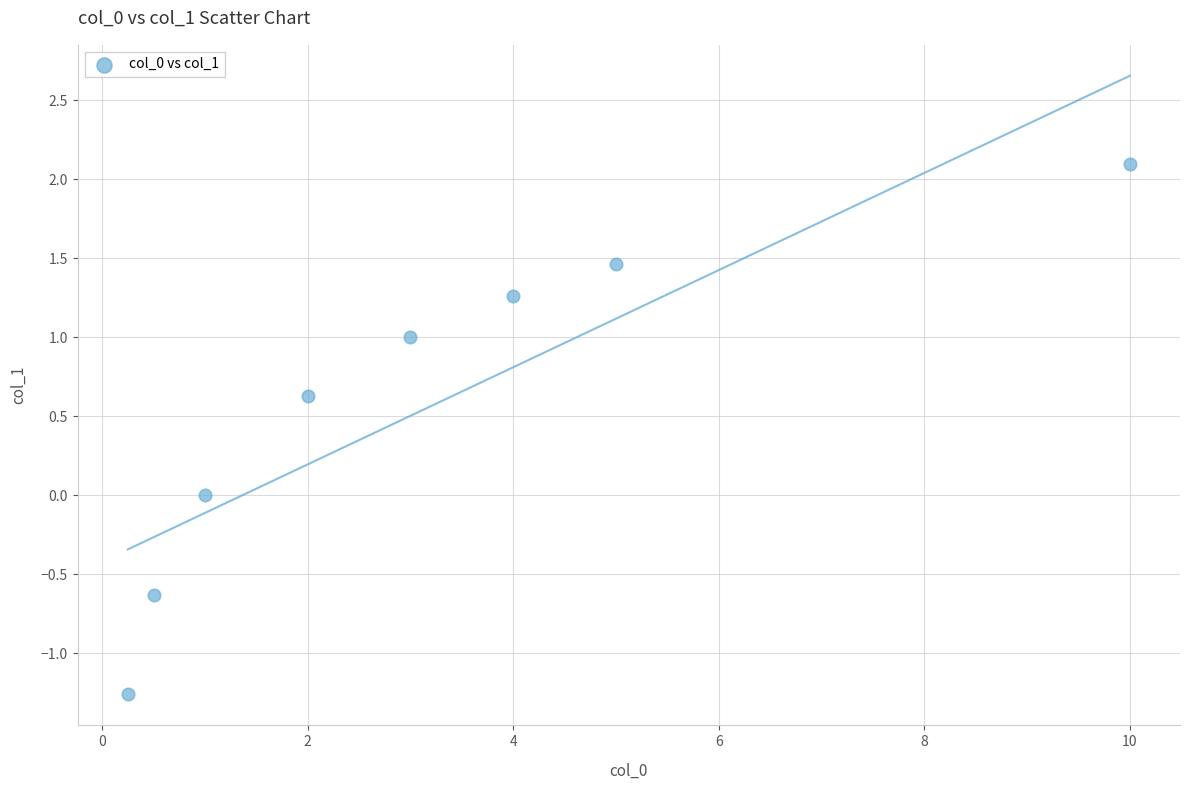

What is the range of Y values (max minus min)?

3.4